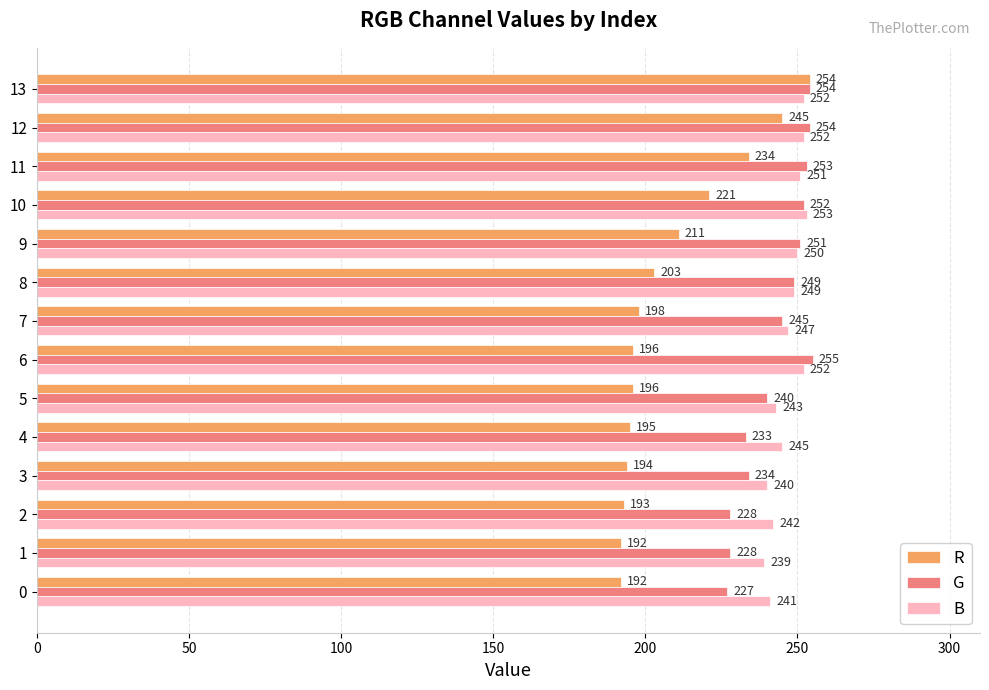

What is the sum of all R values?

2924